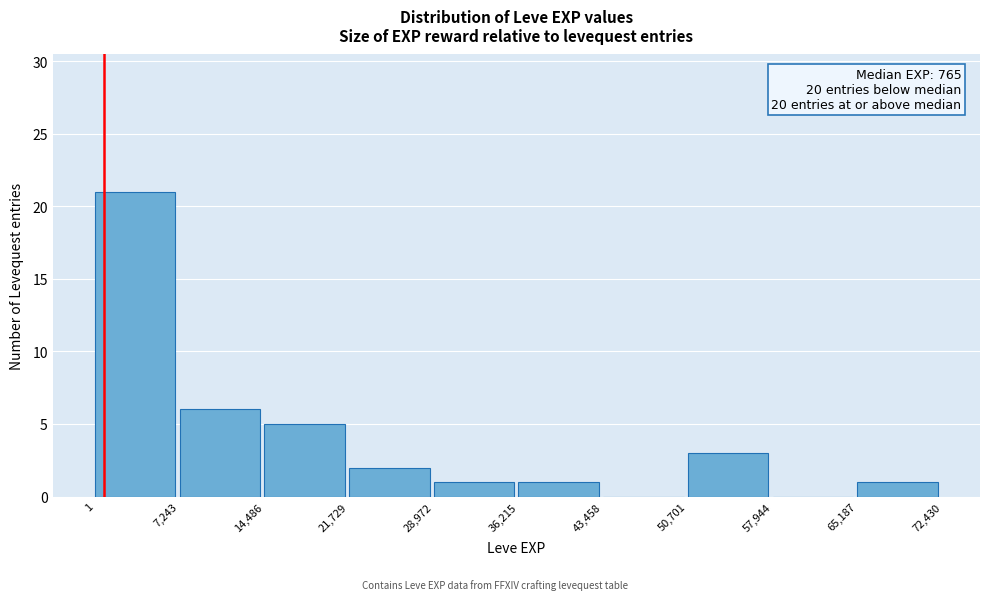

Over which range of the x-axis is the bar tallest?

1 to 7,243